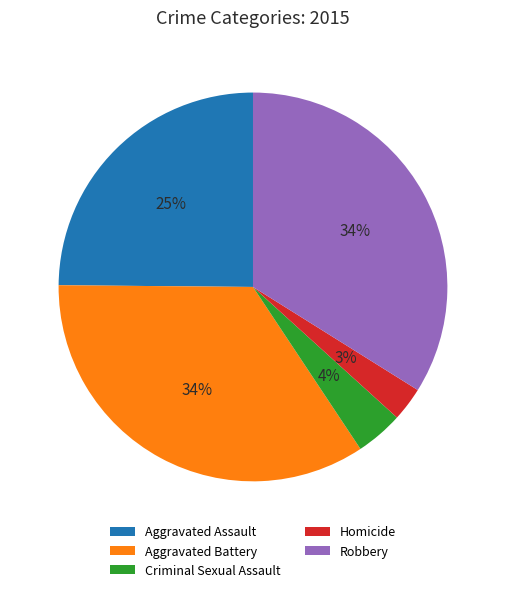

True or false: Aggravated Assault accounts for 39% of the total.

False